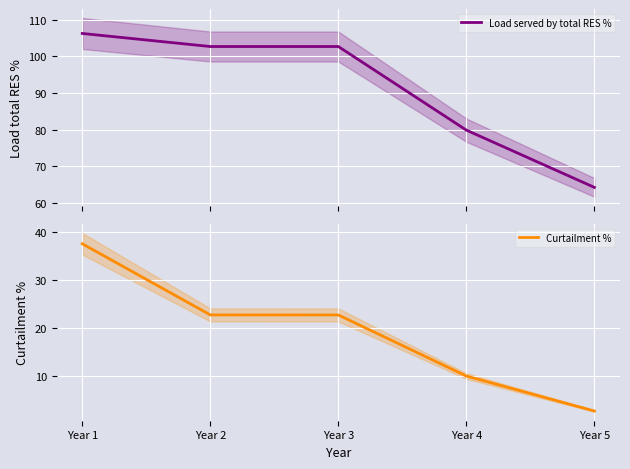

Is the value of Load served by total RES % at Year 1 greater than the value of Curtailment % at Year 2?

Yes